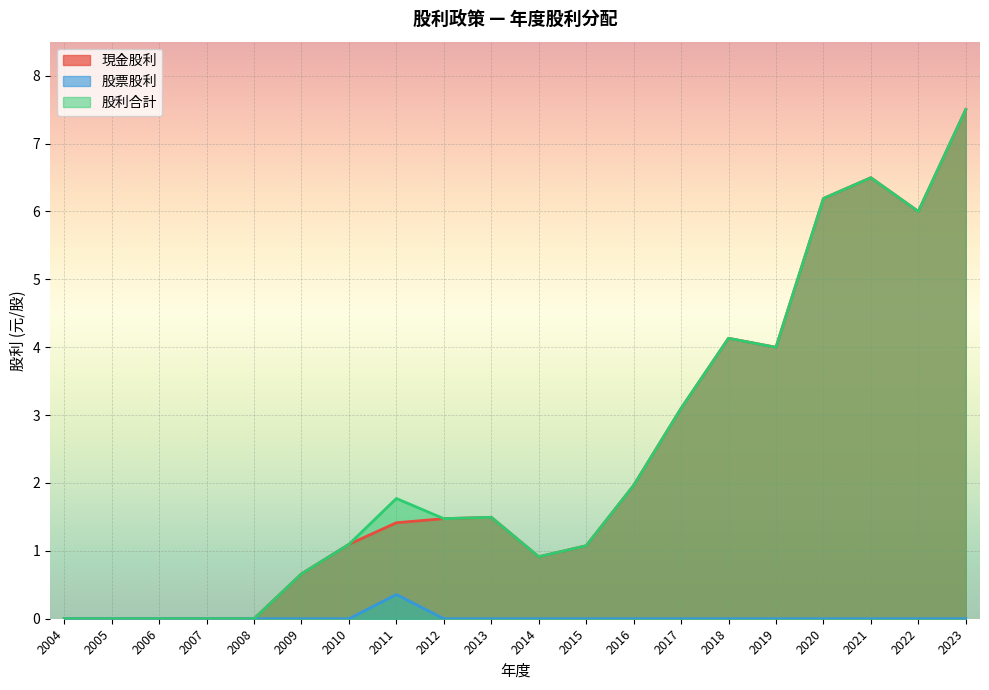

List the labels in order of 現金股利 value, smallest first.

2008, 2007, 2006, 2005, 2004, 2009, 2014, 2015, 2010, 2011, 2012, 2013, 2016, 2017, 2019, 2018, 2022, 2020, 2021, 2023